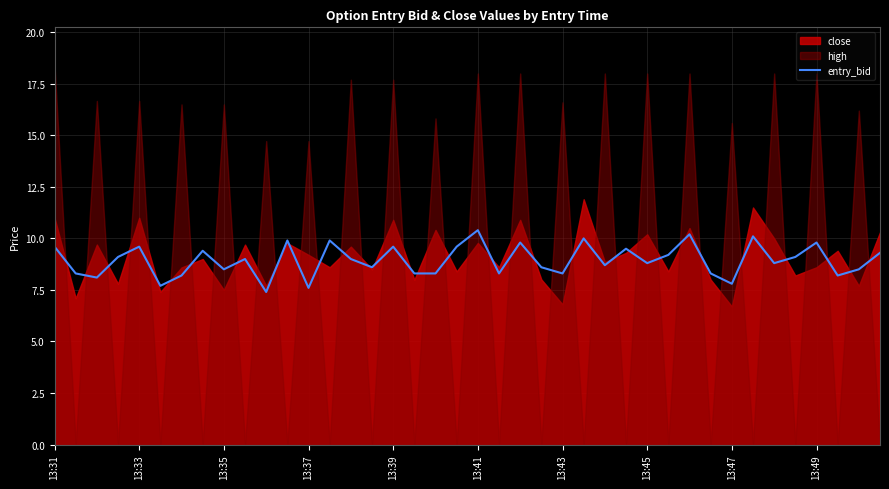

The value of entry_bid at 13:49 is 9.8. True or false?

True